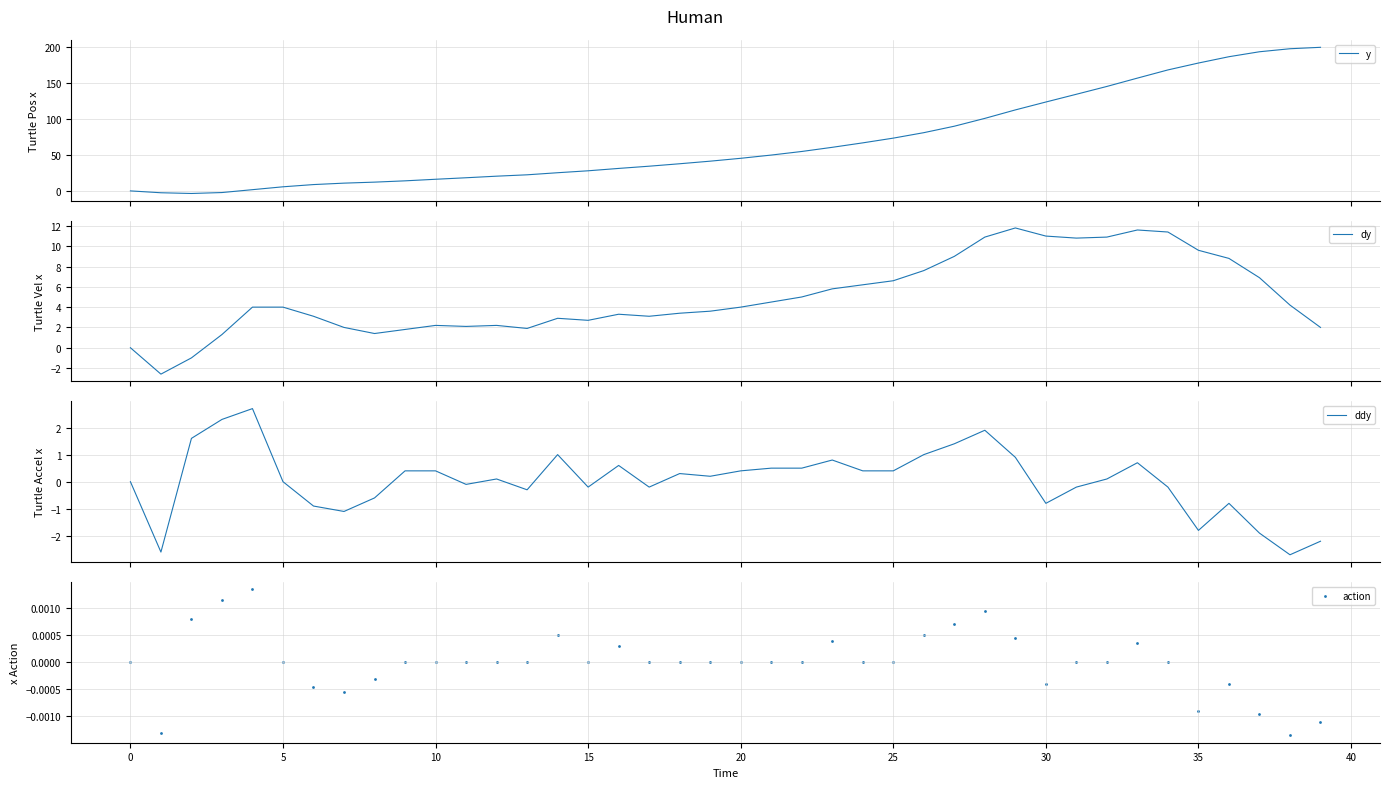

At how many categories does at least one series exceed 165?

6